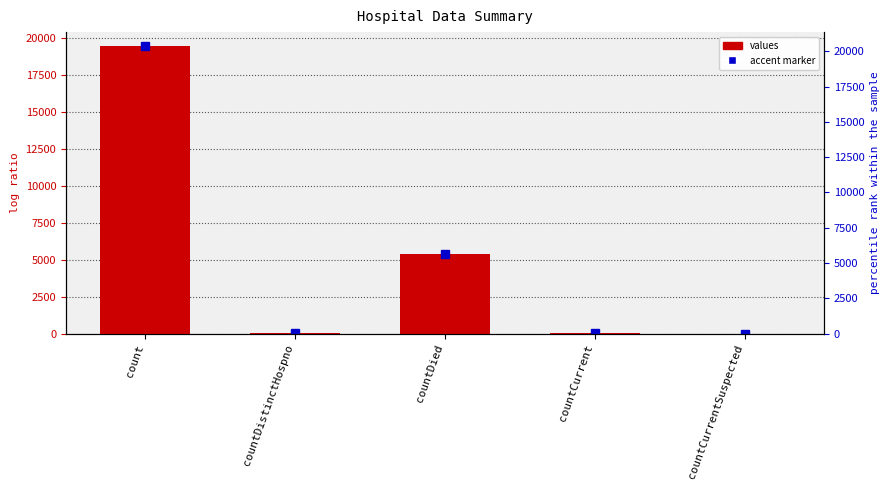

What is the label of the 5th bar from the right?

count